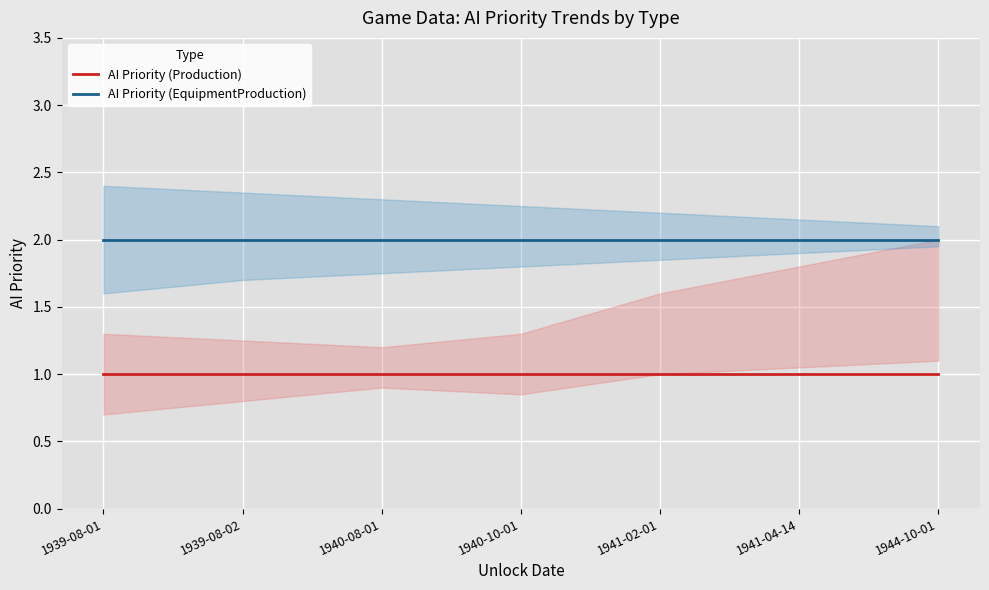

What is the value of the AI Priority (EquipmentProduction) point at the 2nd from the left?

2